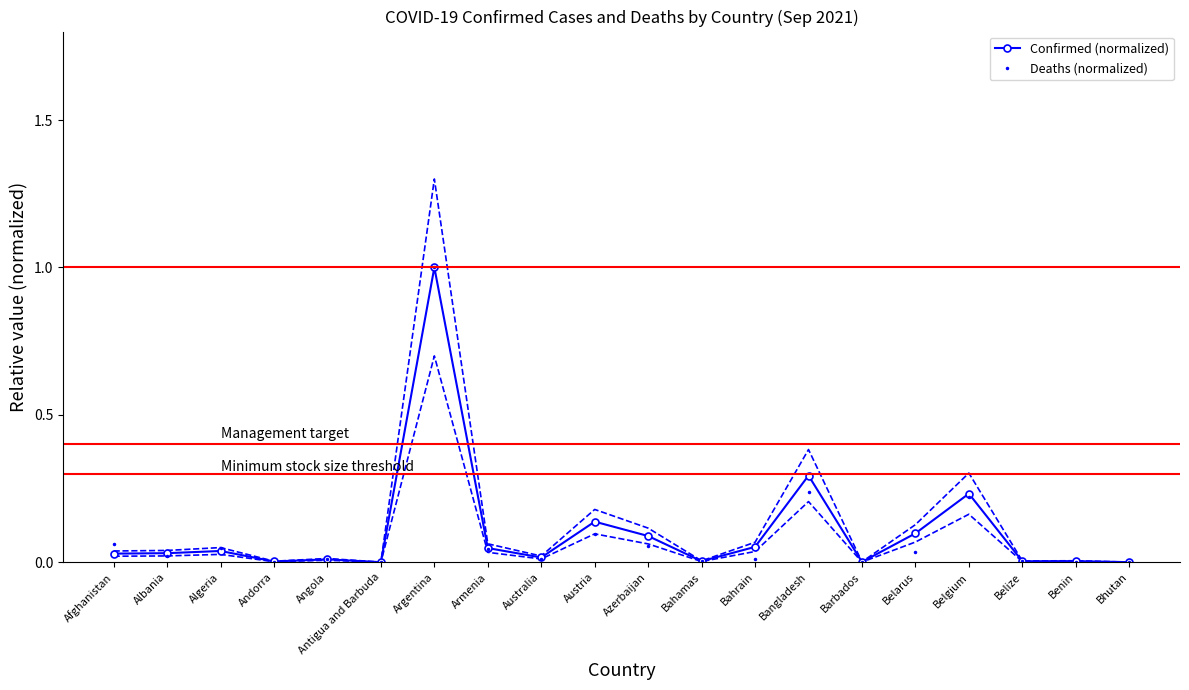

What is the difference between the maximum and minimum values in the Confirmed (normalized) series?

1.0